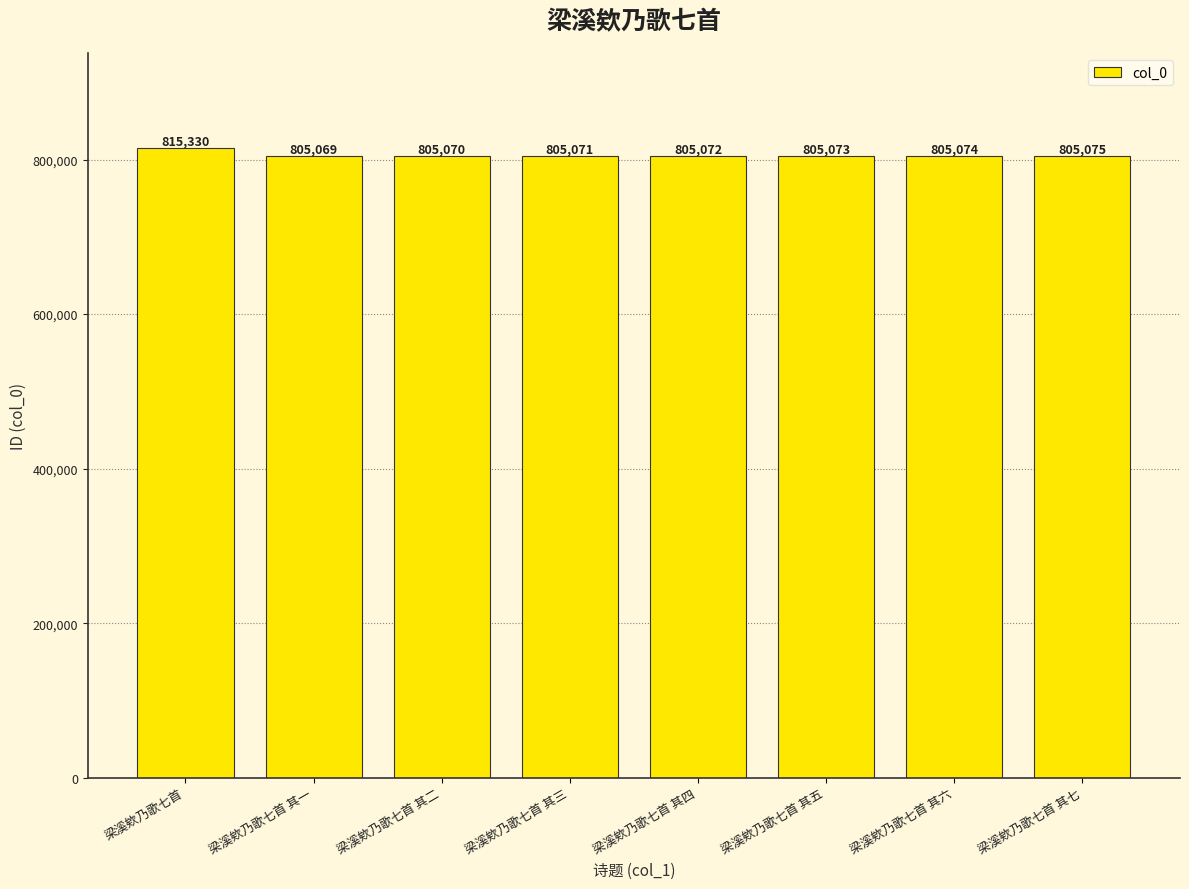

Rank the categories by value from lowest to highest.

梁溪欸乃歌七首 其一, 梁溪欸乃歌七首 其二, 梁溪欸乃歌七首 其三, 梁溪欸乃歌七首 其四, 梁溪欸乃歌七首 其五, 梁溪欸乃歌七首 其六, 梁溪欸乃歌七首 其七, 梁溪欸乃歌七首